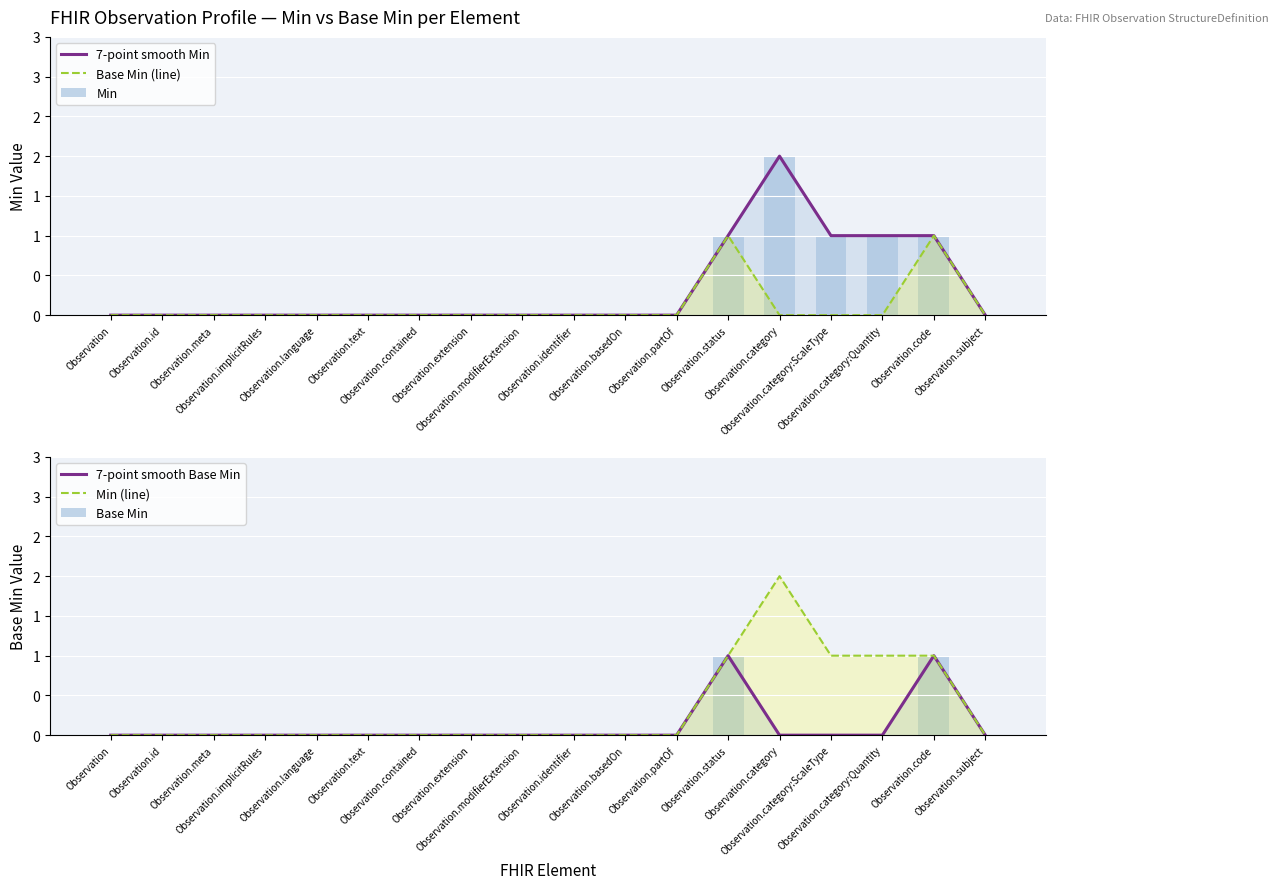

Are the bars horizontal?

No